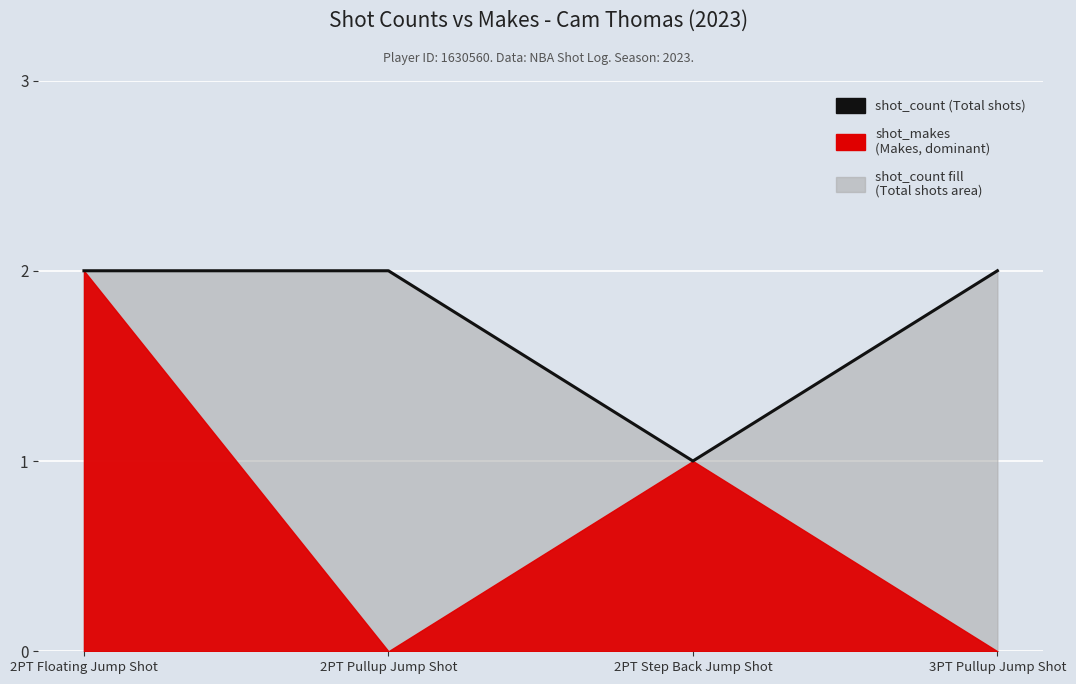

Which label corresponds to the smallest value in the chart?

2PT Step Back Jump Shot